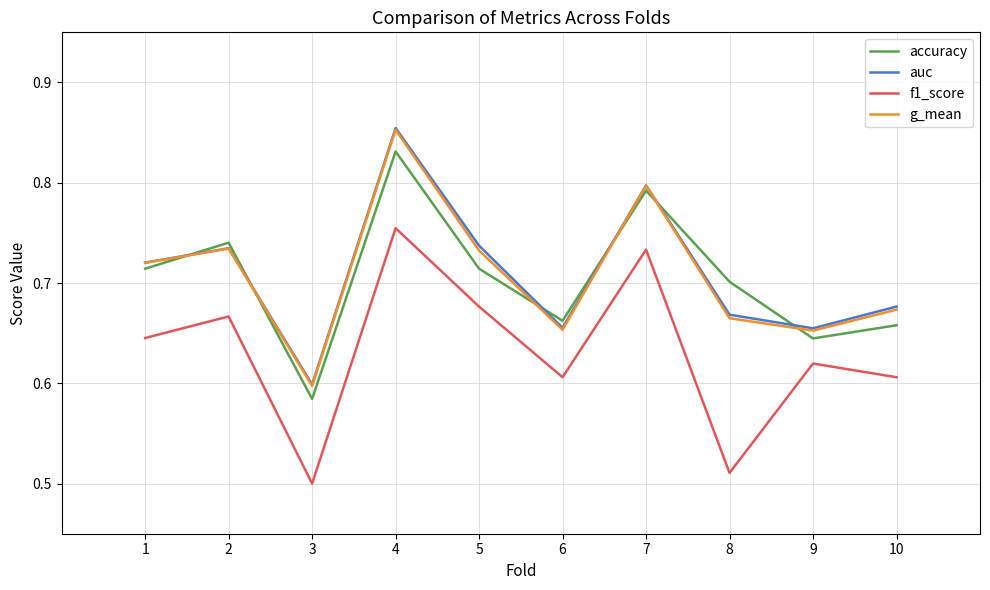

True or false: g_mean and accuracy intersect in this chart.

True